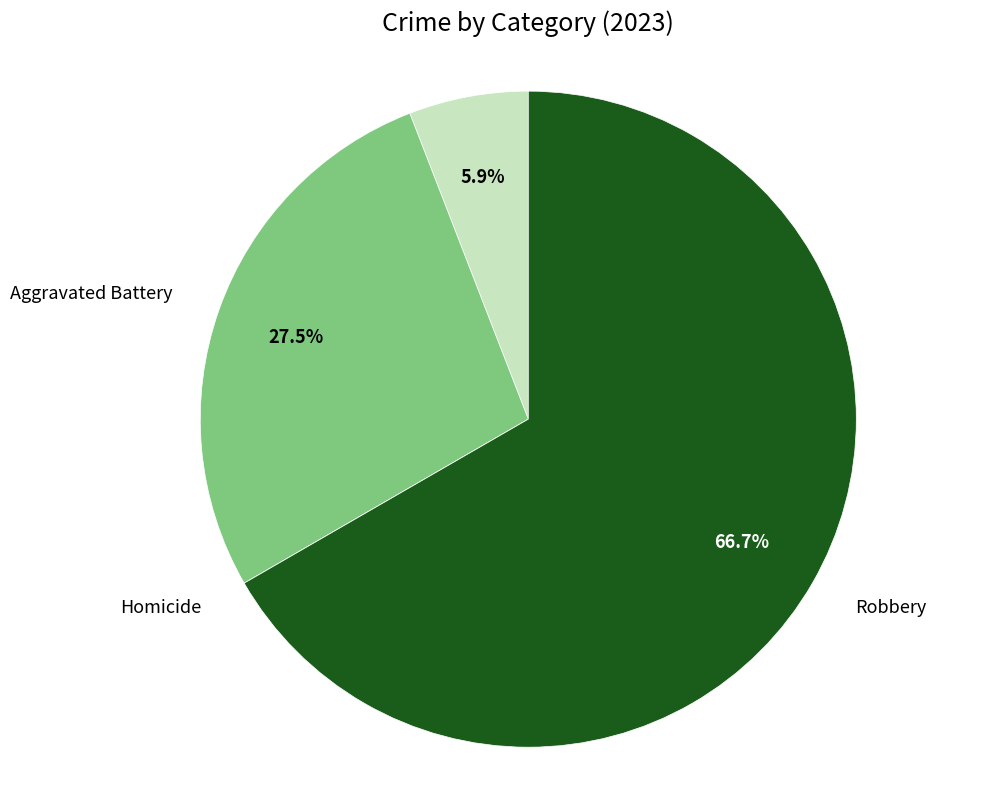

Is there a majority slice in this chart?

Yes